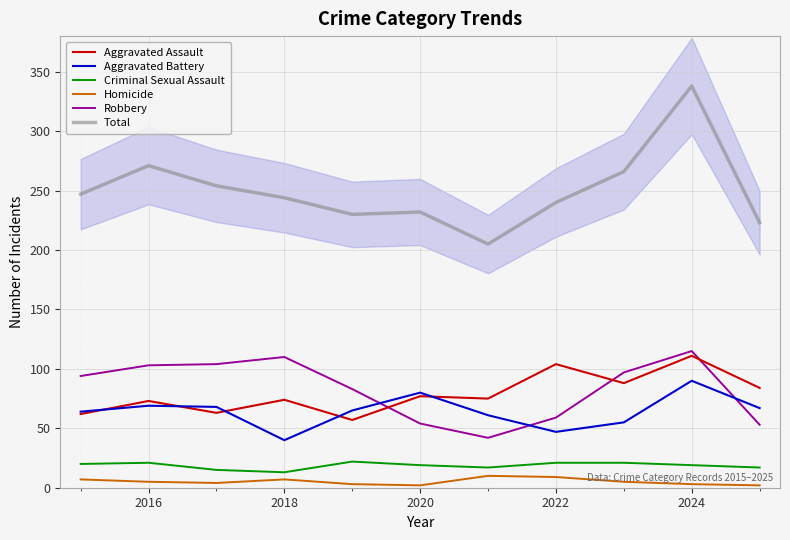

How many times do Aggravated Assault and Robbery cross each other?

3